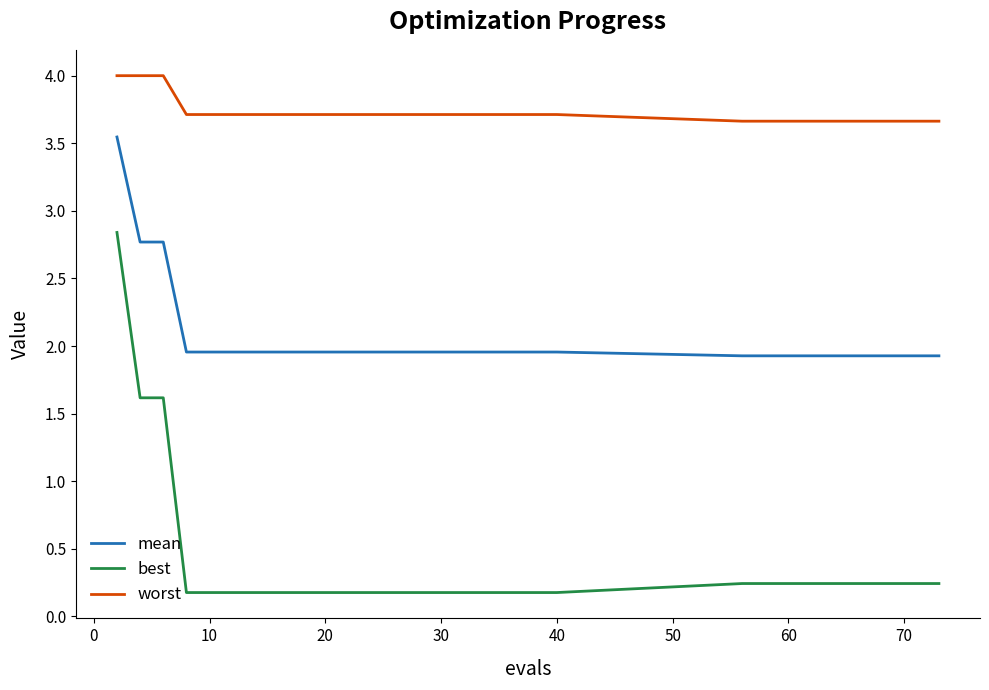

Which series has the largest total across all categories?

worst